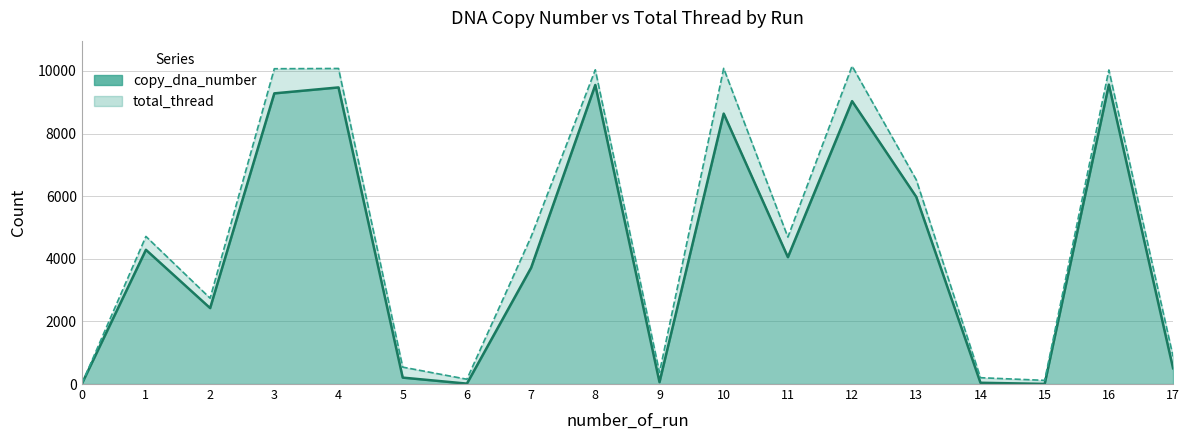

Which has a higher value, 4 or 13?

4